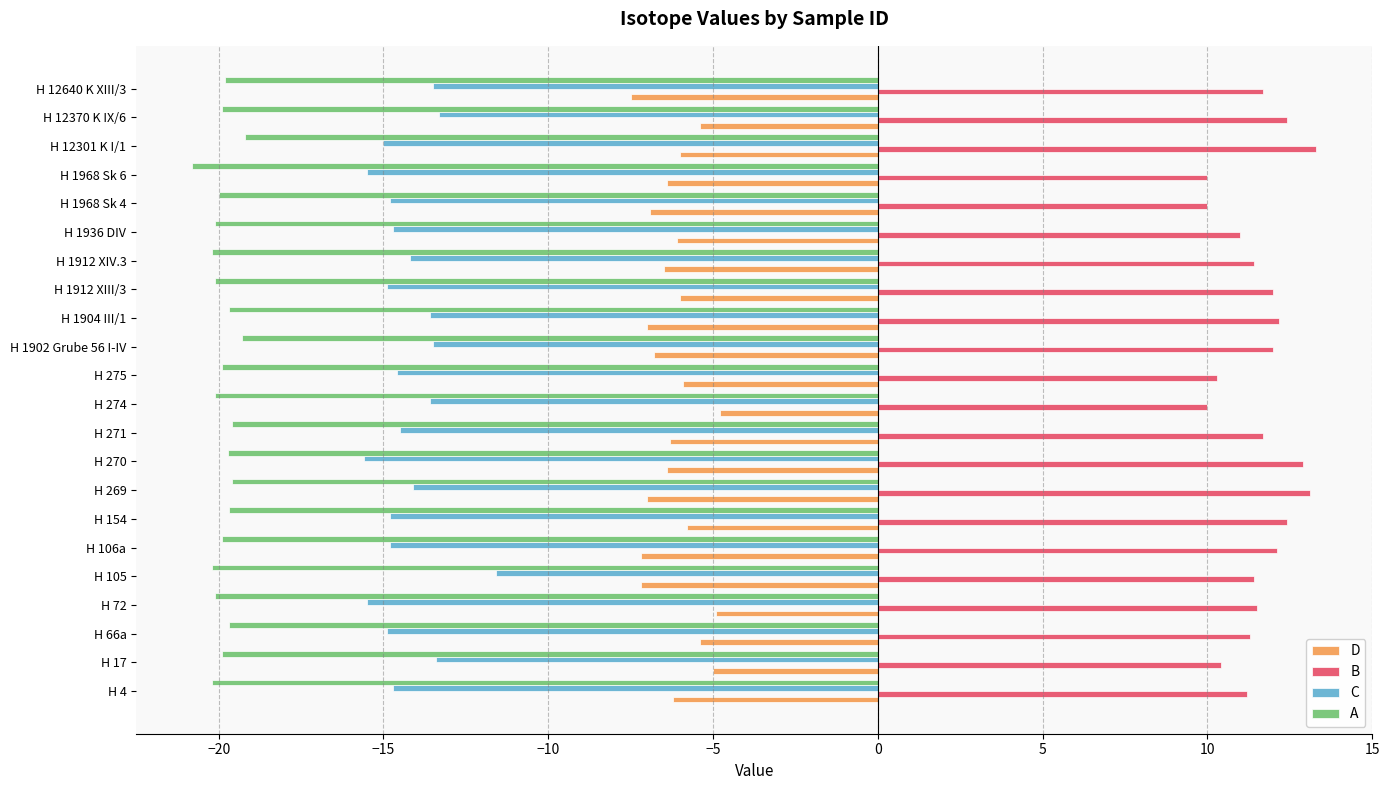

What is the maximum value shown in the chart?

13.3